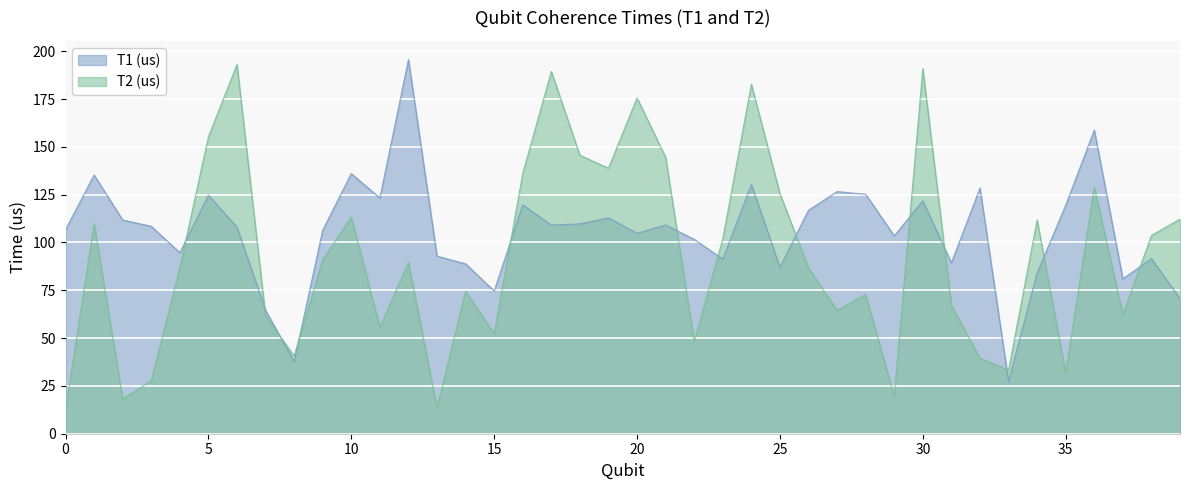

What is the sum of all T1 (us) values?

4229.7